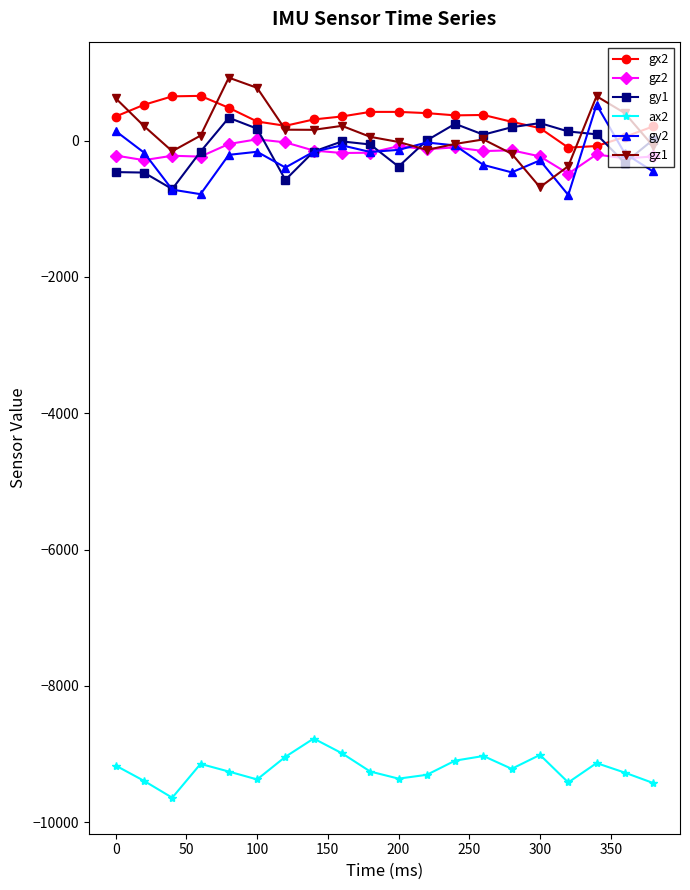

What is the greatest value displayed?

922